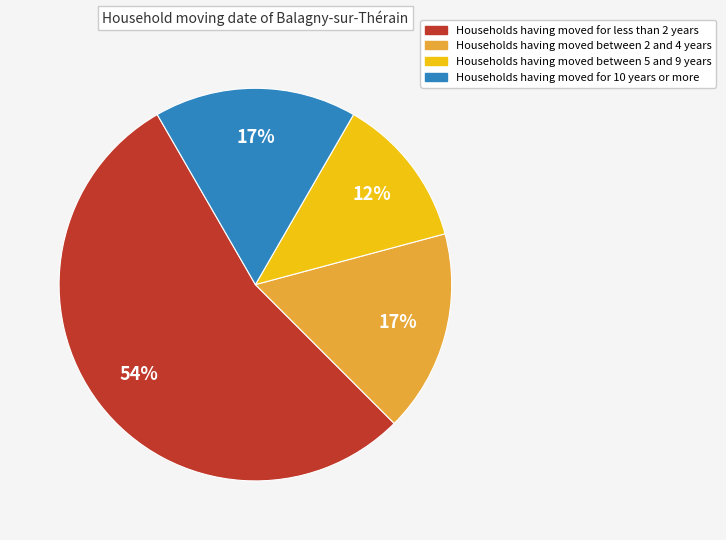

Is there a majority slice in this chart?

Yes